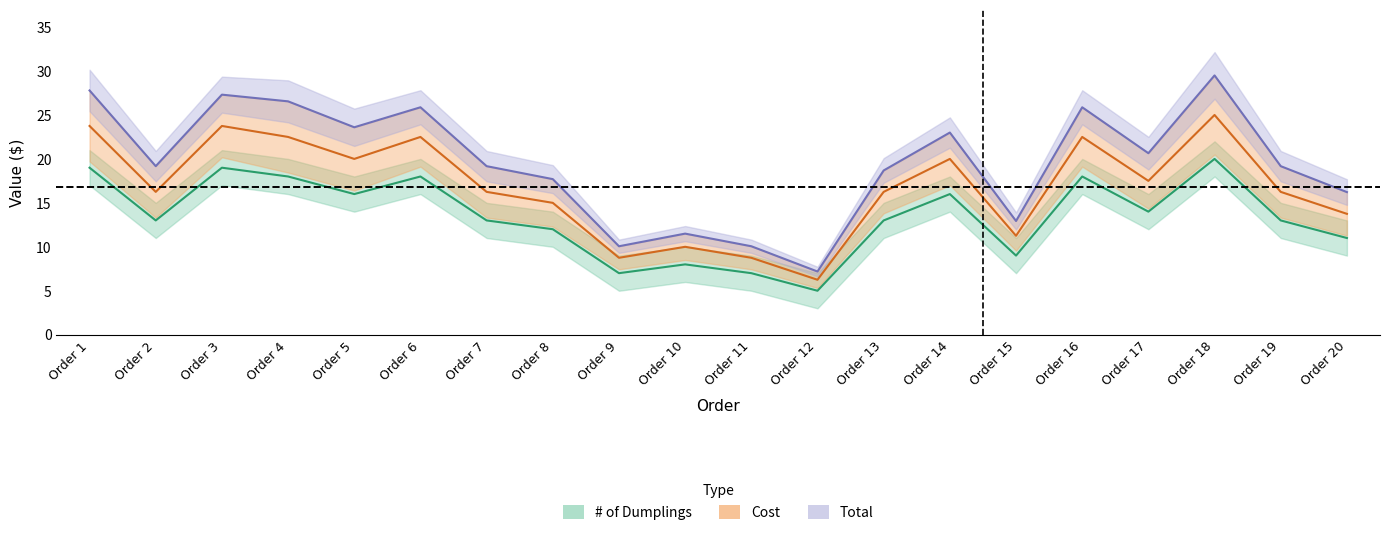

What are all the series names shown in the legend?

# of Dumplings, Cost, Total